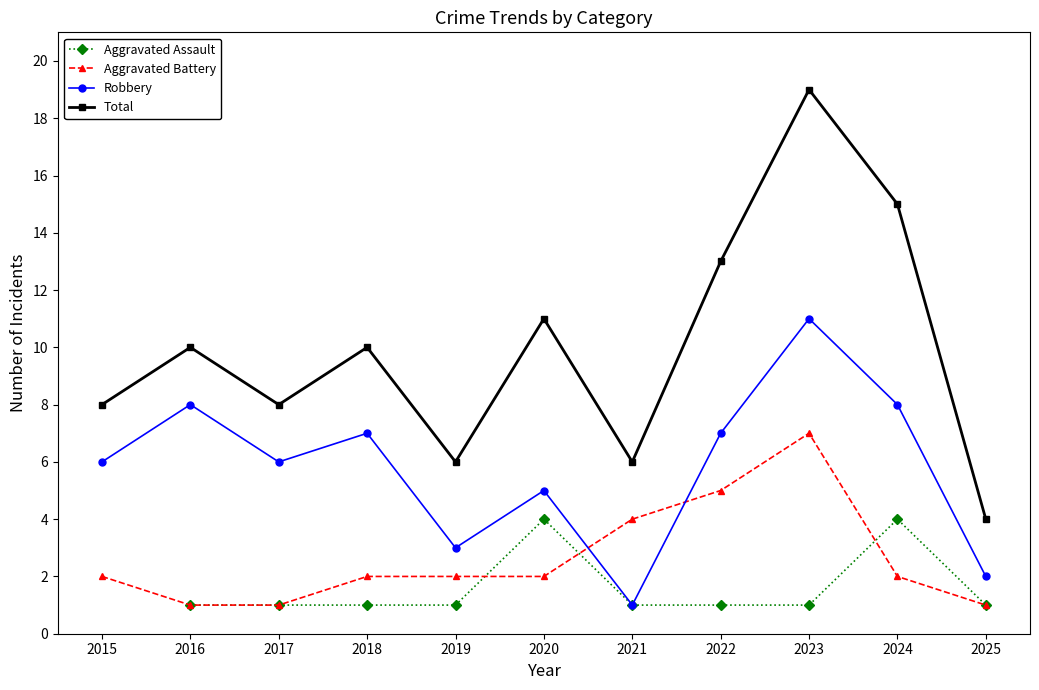

What is the sum of the Total values at 2017 and 2020?

19